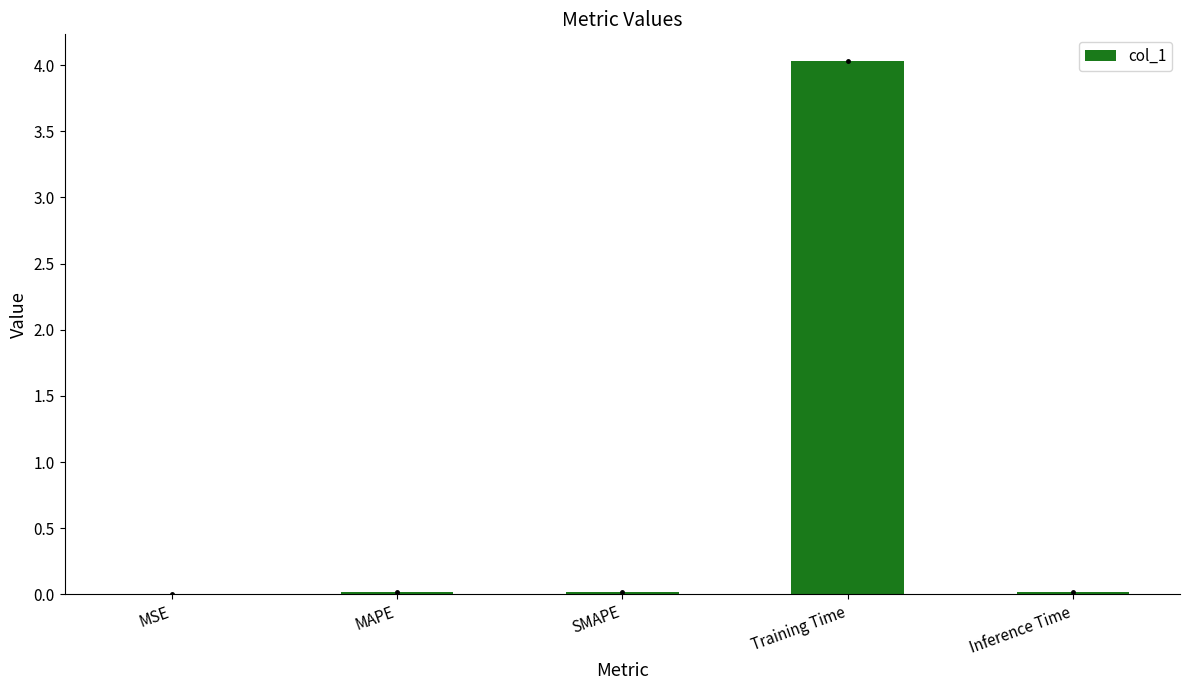

What is the sum of all values?

4.1